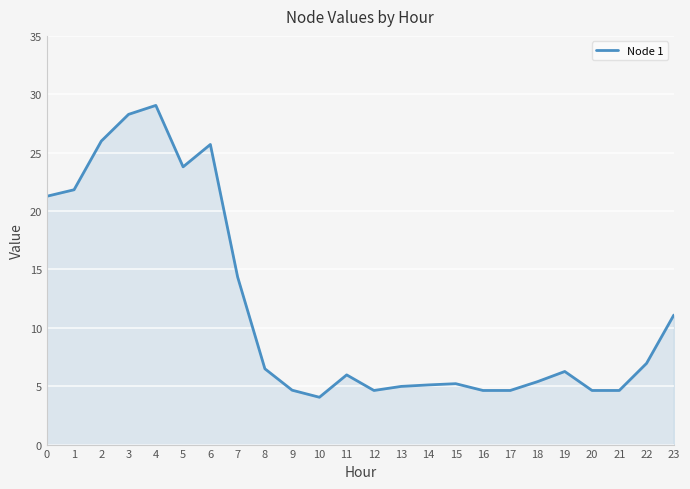

At which category does the data reach its first local valley?

5